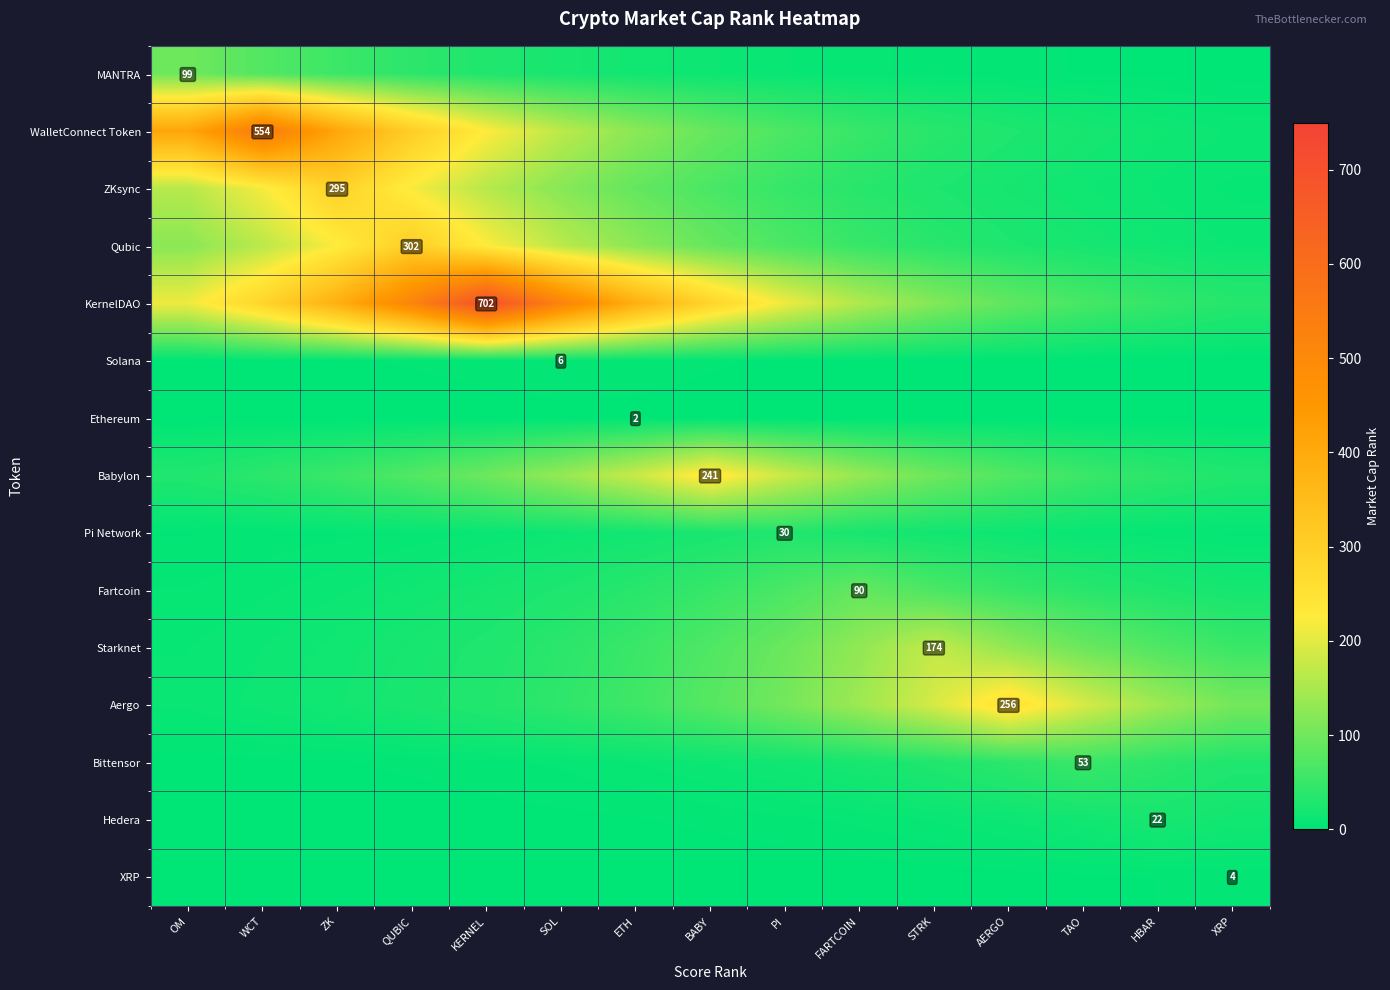

Rank the categories by XRP value from highest to lowest.

XRP, HBAR, TAO, AERGO, STRK, FARTCOIN, PI, BABY, ETH, SOL, KERNEL, QUBIC, ZK, WCT, OM